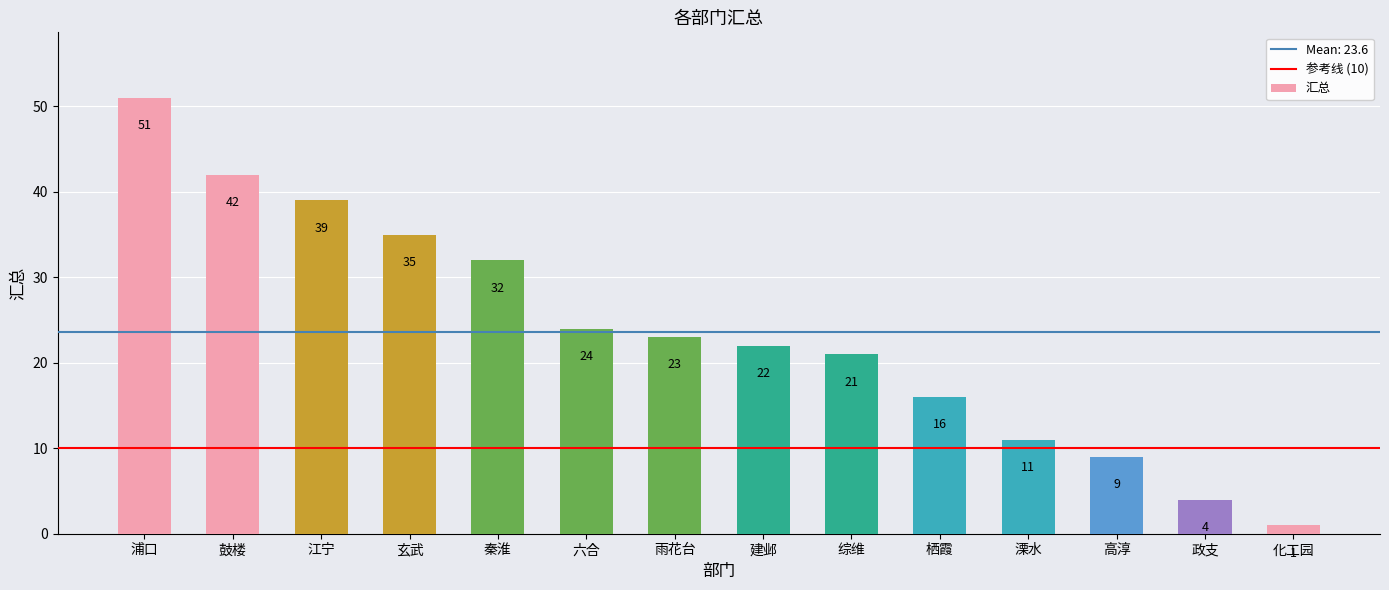

How many bars are there in total?

14